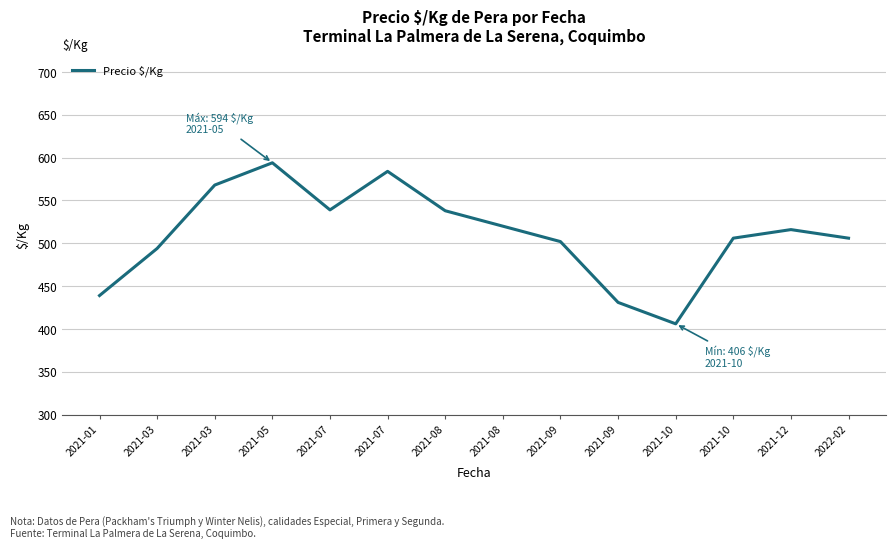

Does the chart display data point markers on the line(s)?

No